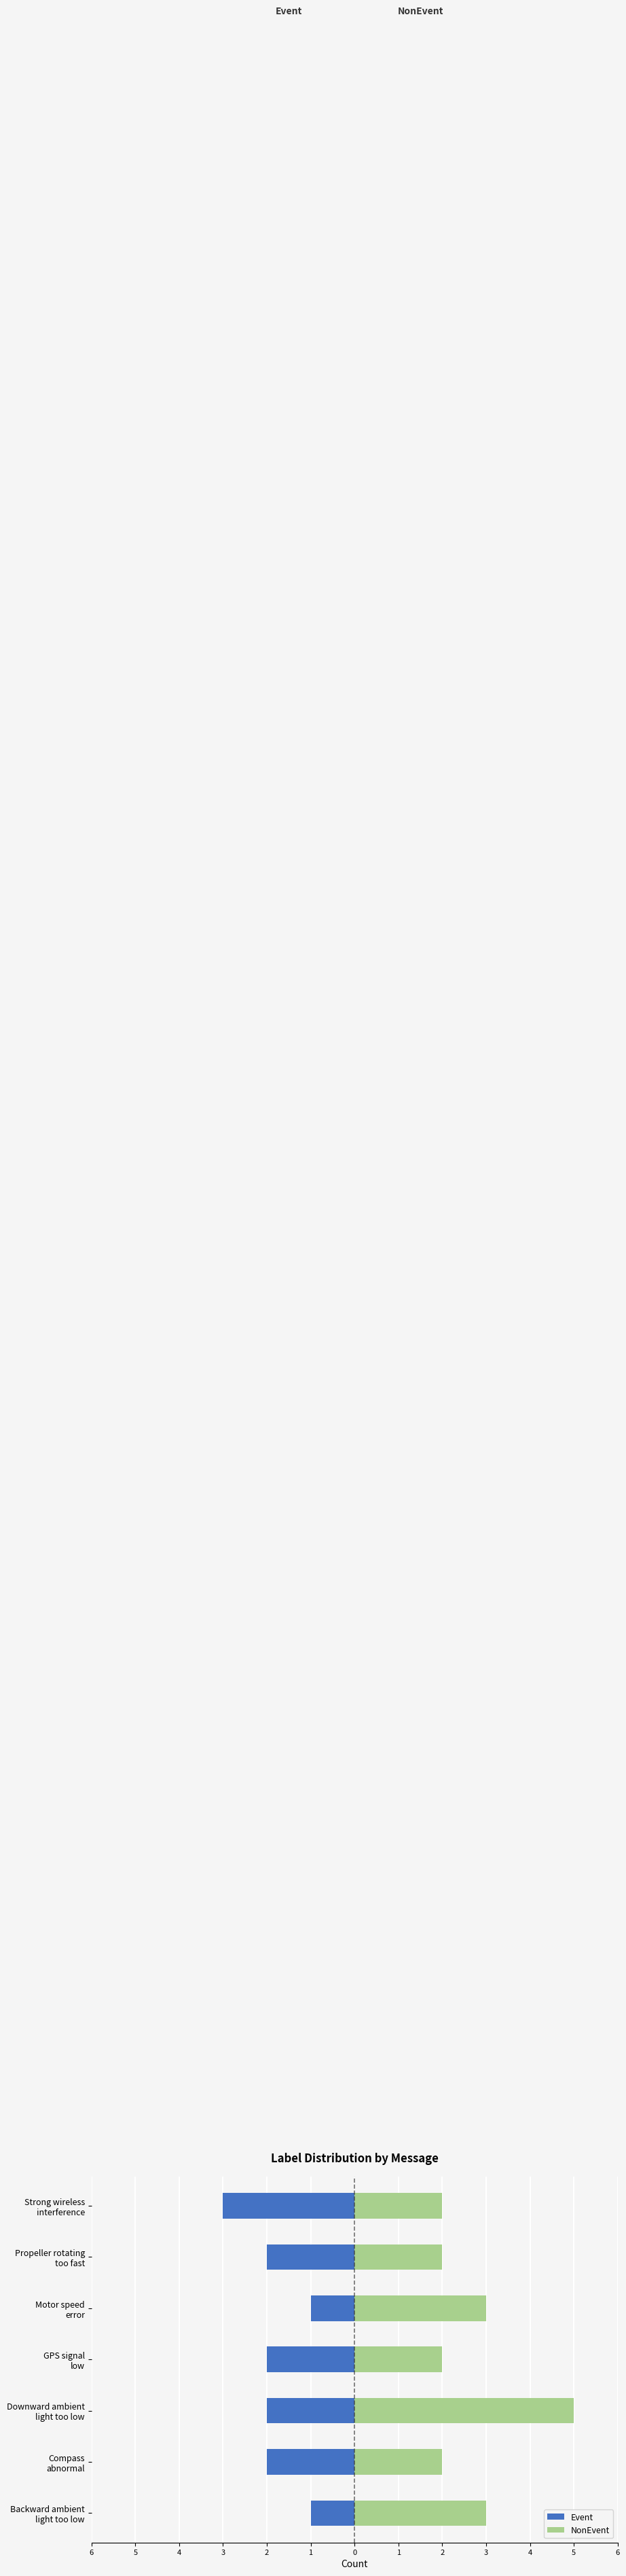

Rank the series by their average value, from highest to lowest.

NonEvent, Event